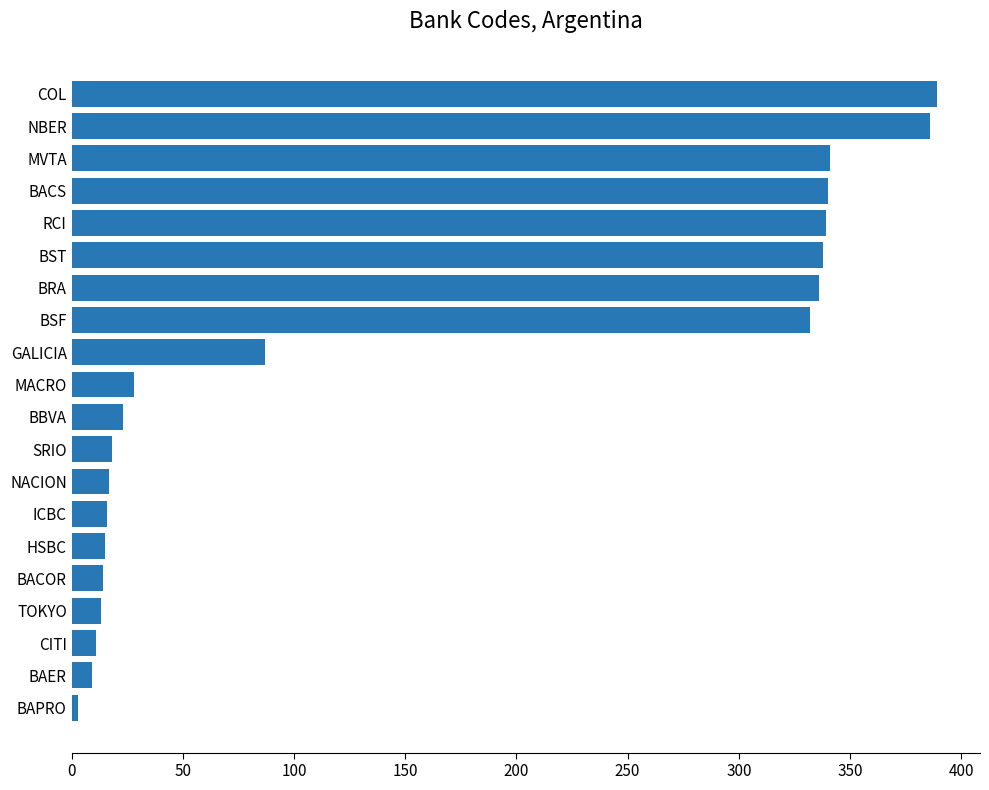

What is the greatest value displayed?

389